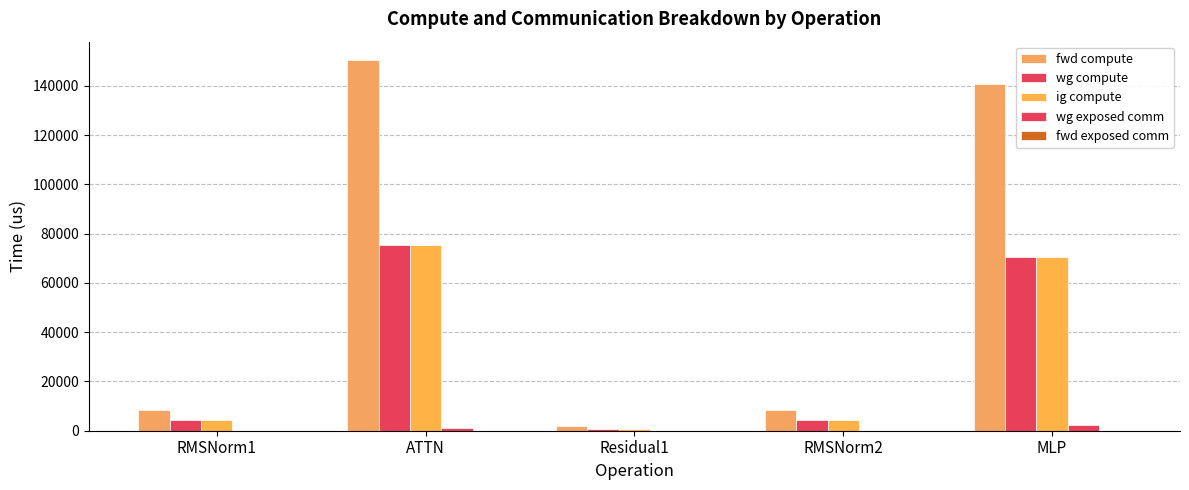

Reading left to right, extract all data points from this chart.

fwd compute: 8506.6	150457.5	1756.4	8506.6	140718.9
wg compute: 4253.3	75228.8	878.2	4253.3	70359.4
ig compute: 4253.3	75228.8	878.2	4253.3	70359.4
wg exposed comm: 0.0	1187.2	0.0	0.0	2153.6
fwd exposed comm: 0.0	0.0	0.0	0.0	0.0